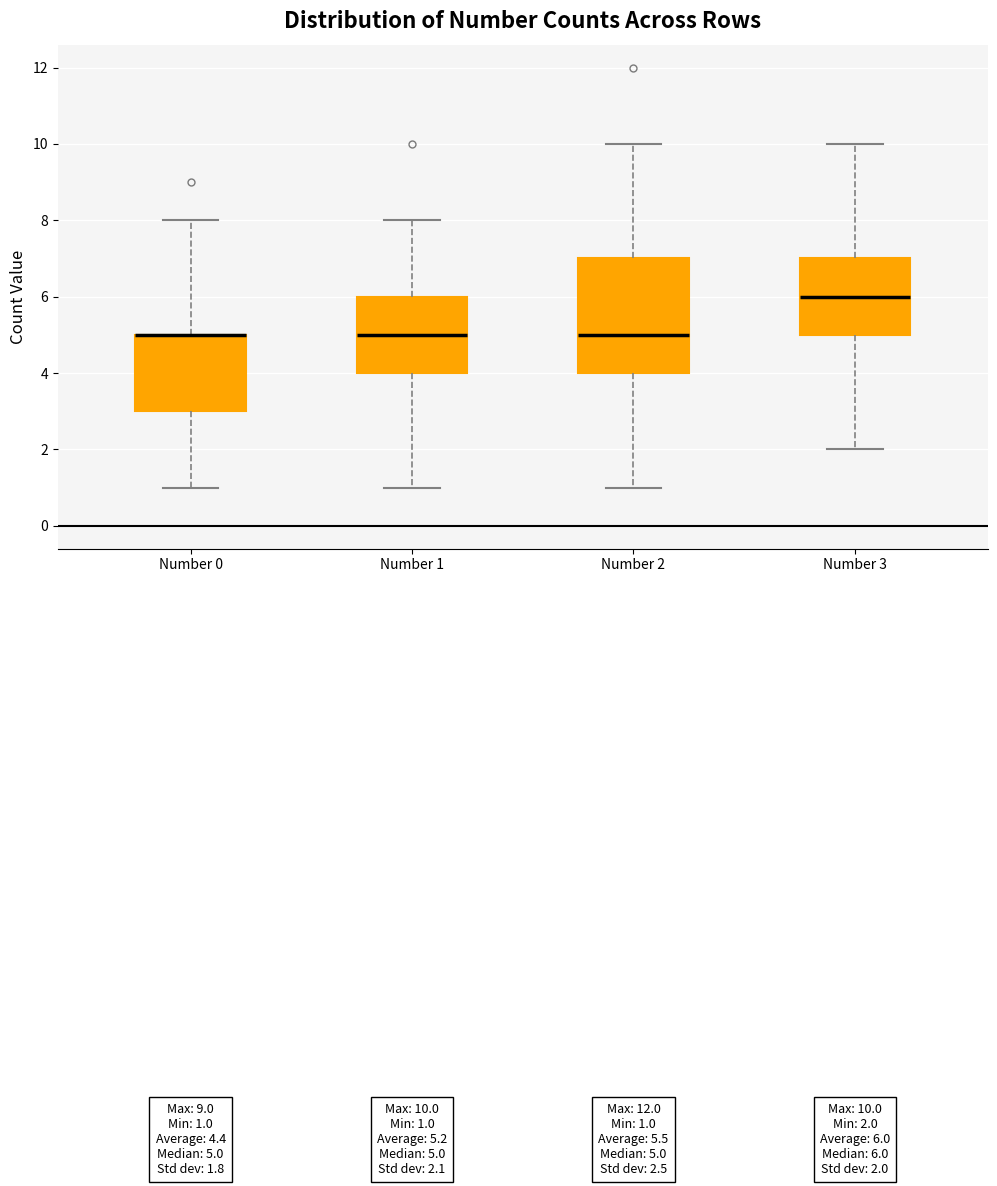

Which box is the tallest, from its lower edge to its upper edge?

Number 2